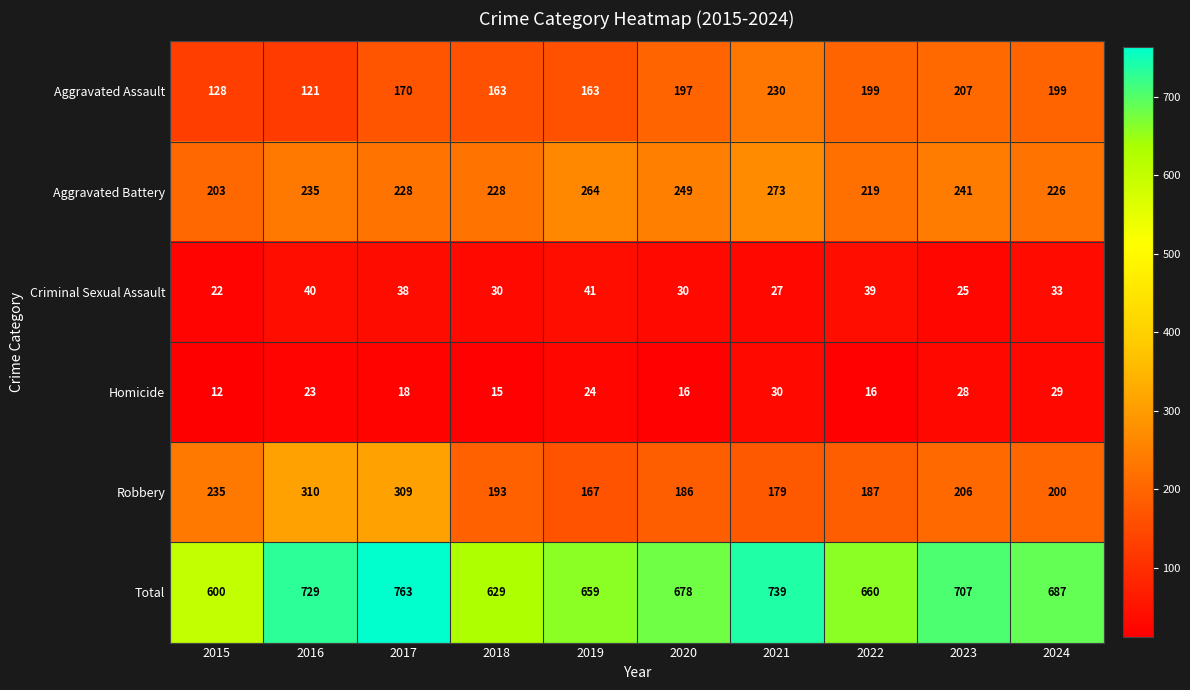

What is the average value of the Aggravated Assault series?

178